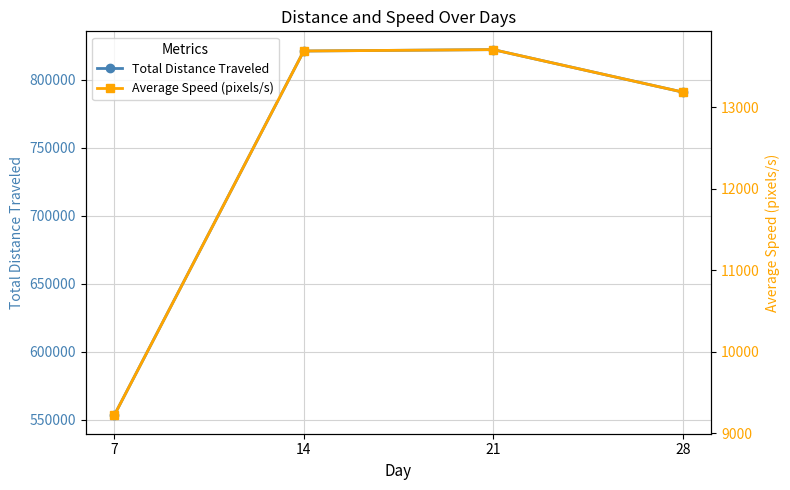

Which label corresponds to the largest value in the chart?

21